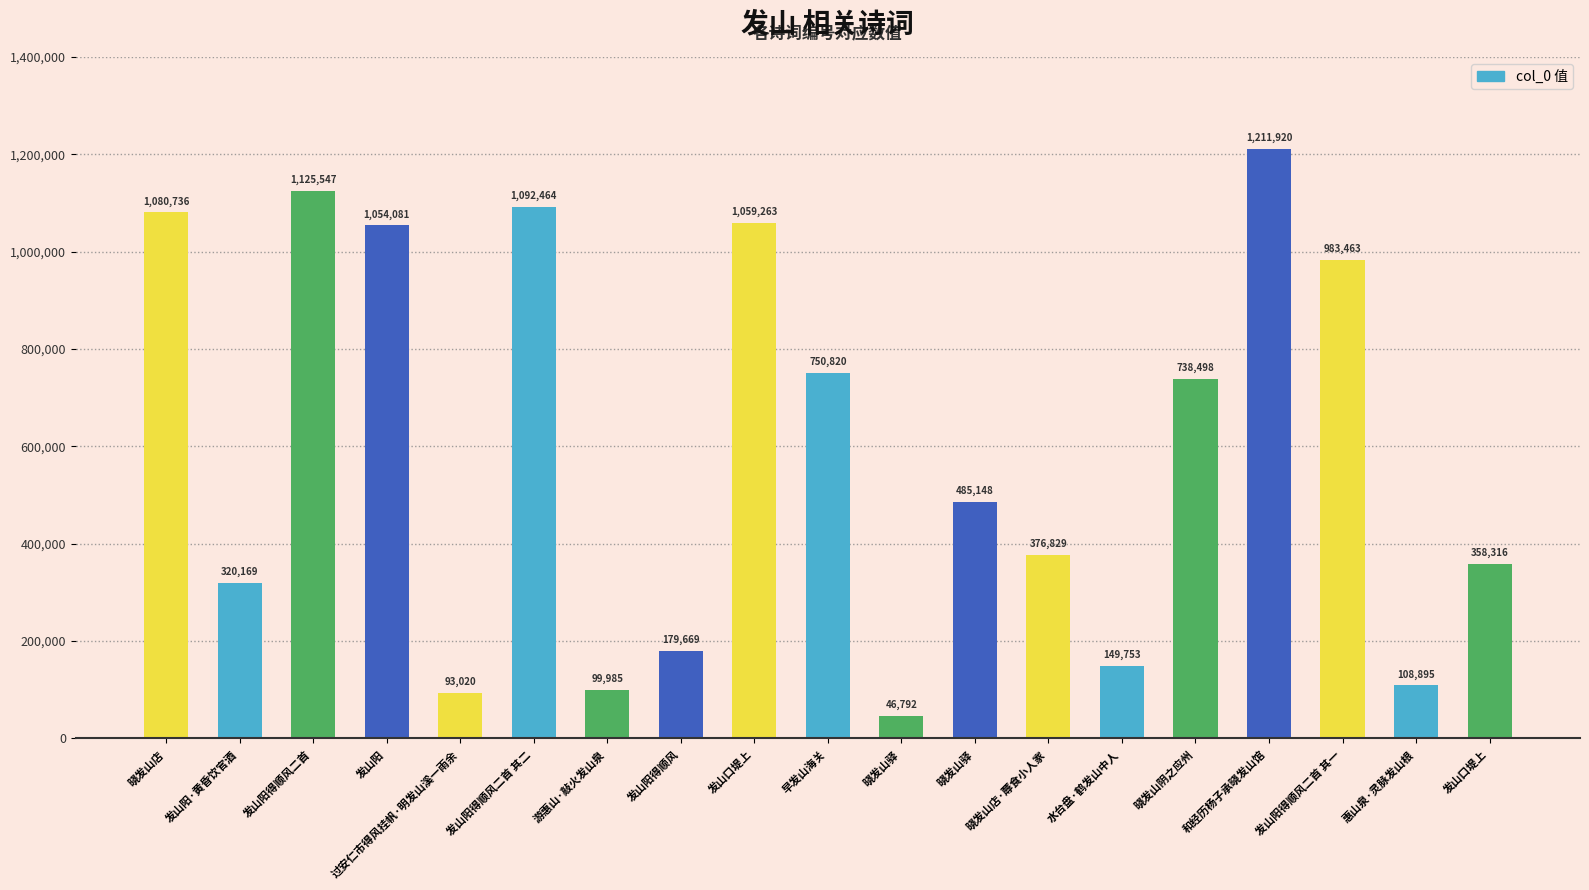

Read the value at 晓发山驿, to the nearest 10.

46790